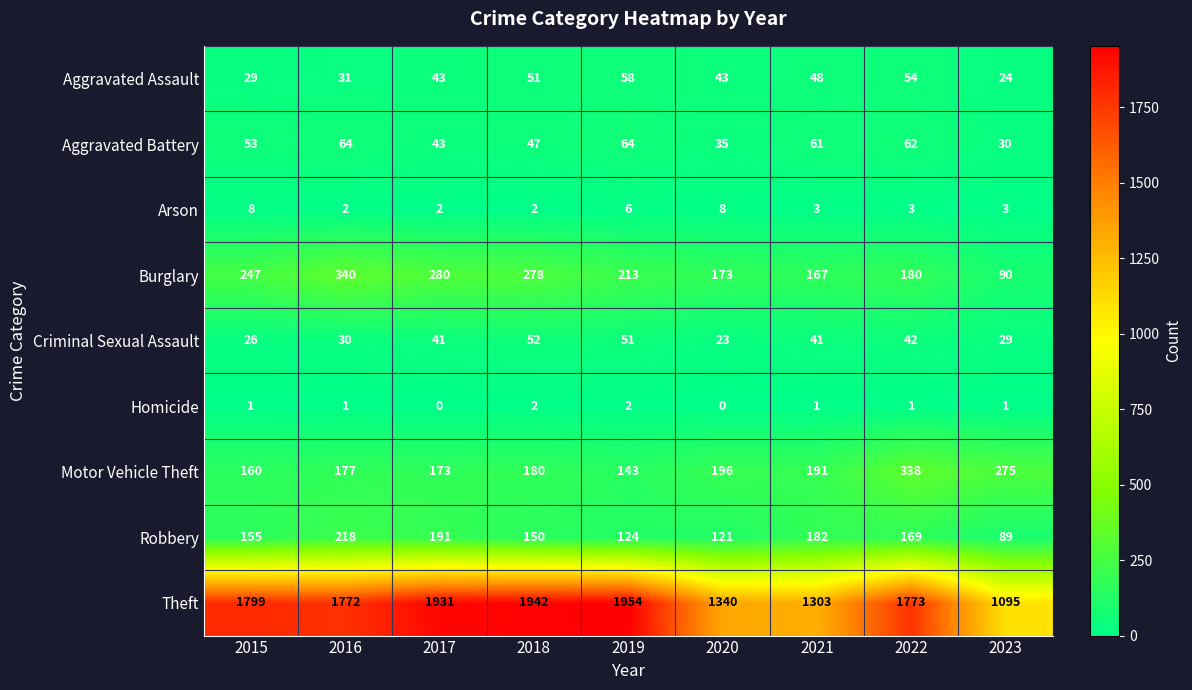

Which series has the widest spread of values?

Theft